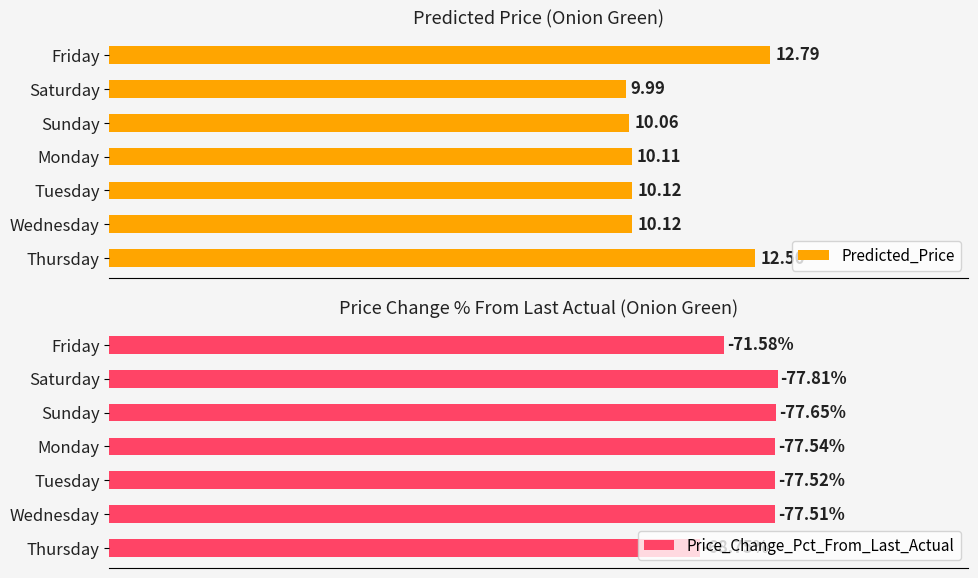

Which category has the lowest value in the Predicted_Price series?

Saturday